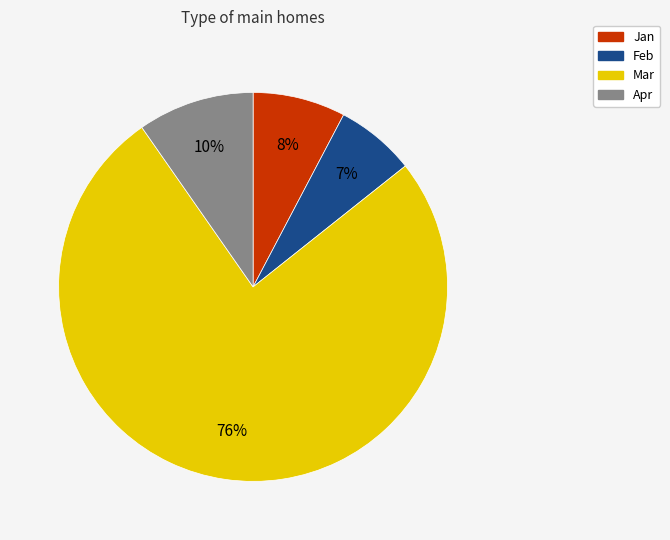

To the nearest percent, what portion does Feb represent?

7%